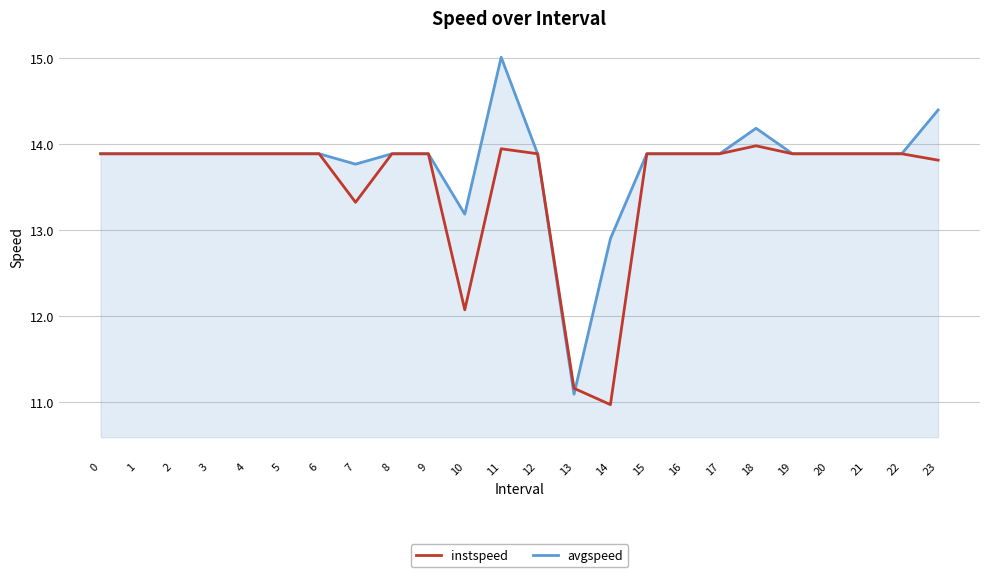

List the series in order of their overall mean, lowest first.

instspeed, avgspeed